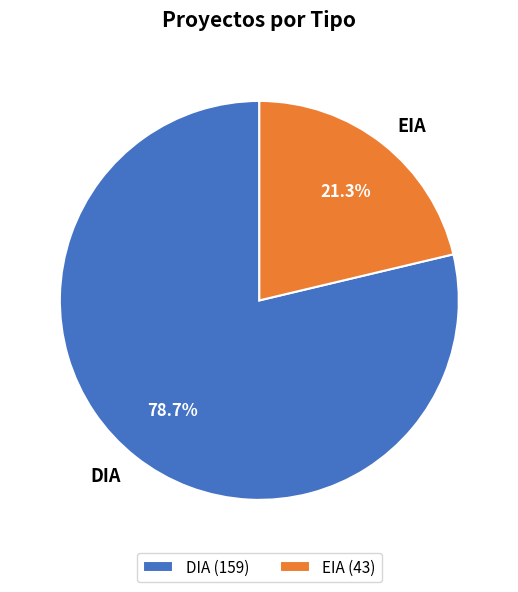

Approximately how many times larger is the value at DIA compared to EIA?

3.7